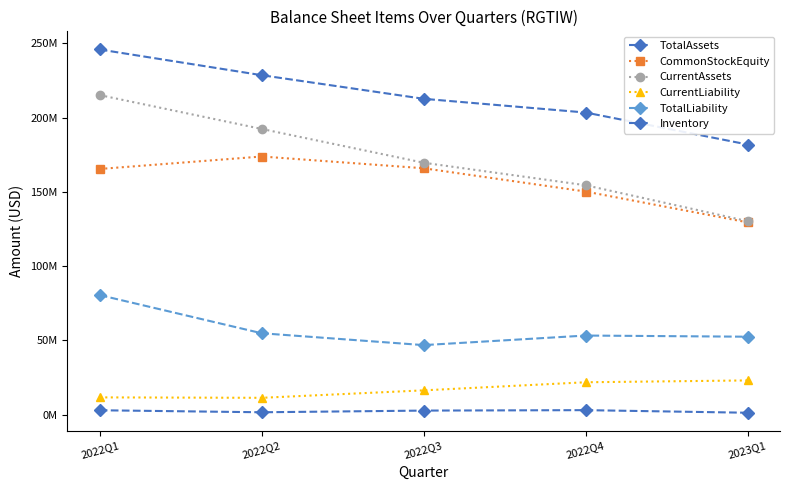

At which category is the sum across all series the highest?

2022Q1